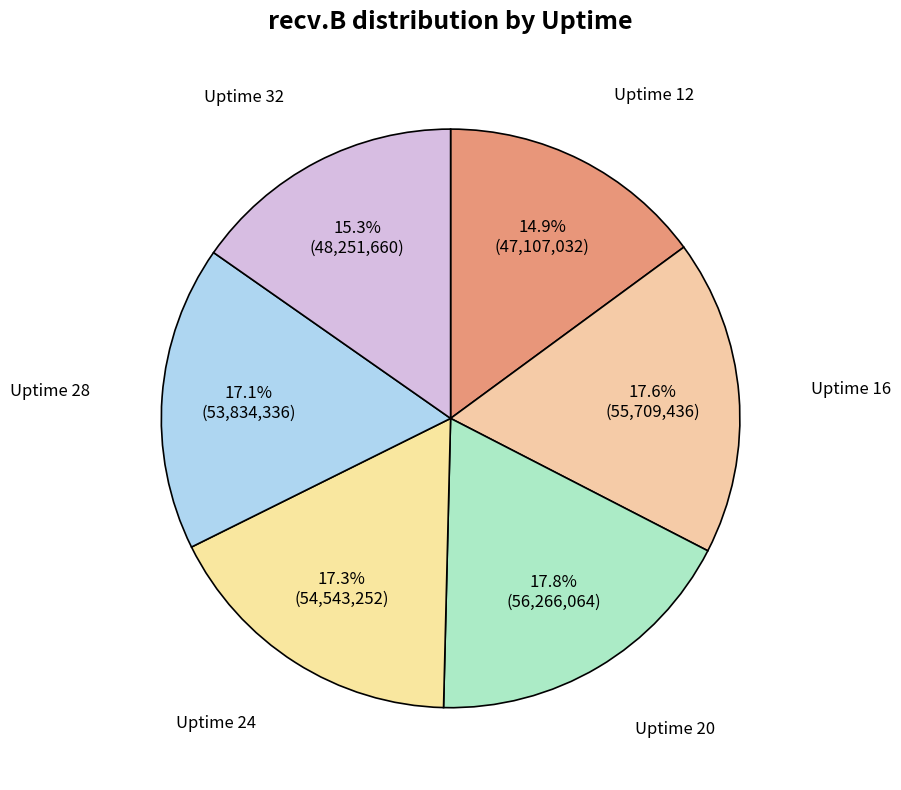

Which has a higher value, Uptime 32 or Uptime 24?

Uptime 24